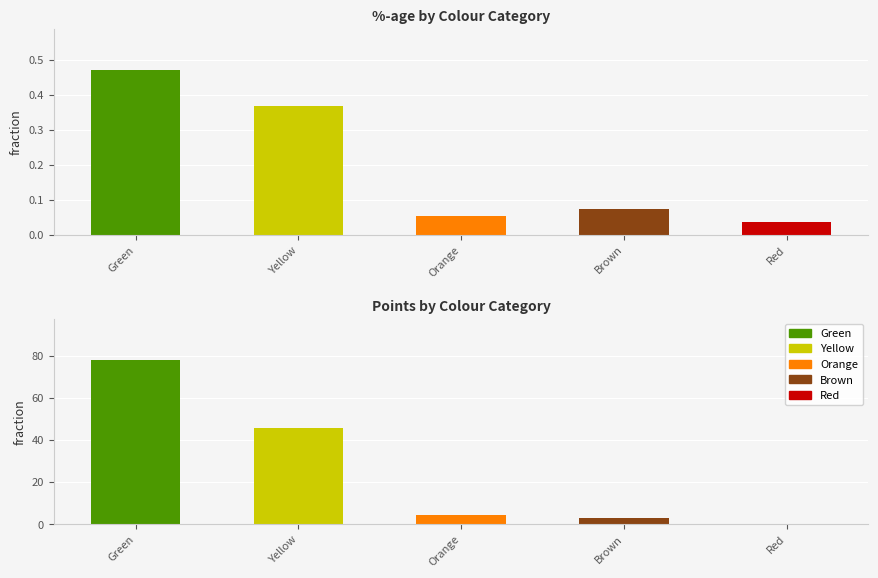

What is the sum of the Points values at Green and Red?

78.0